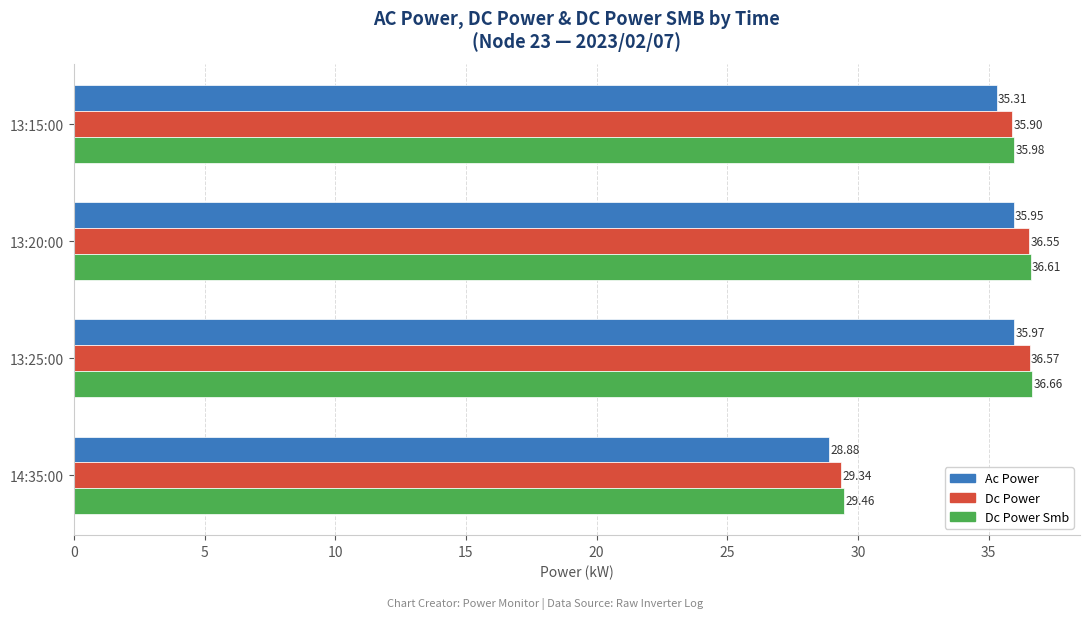

What is the spread (max minus min) of values at 13:25:00?

0.7